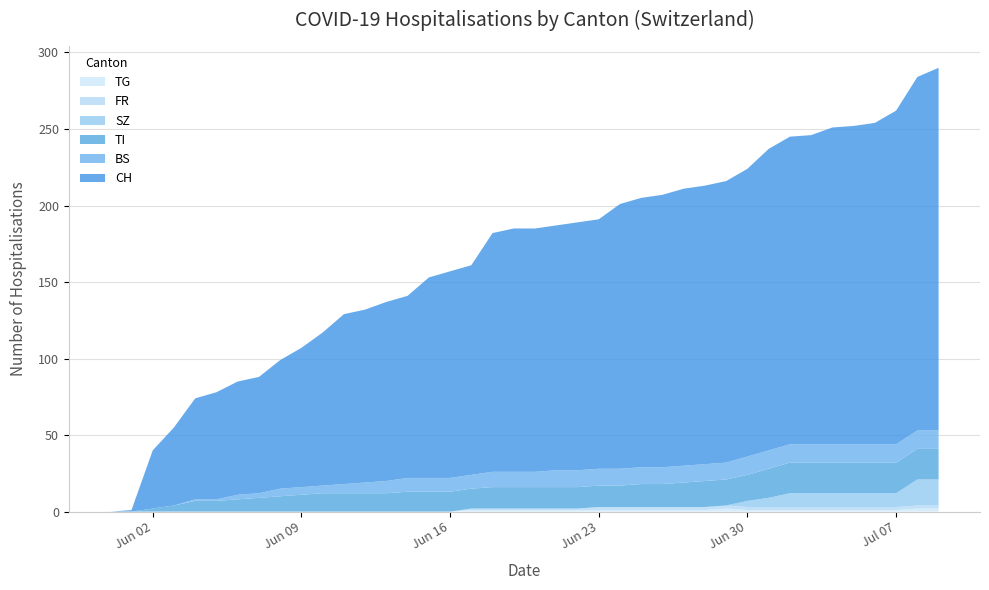

Reading left to right, transcribe all the data shown in this chart.

CH: 0	1	38	51	66	70	74	76	84	91	100	111	113	117	119	131	135	137	156	159	159	160	162	163	173	176	178	181	182	184	188	197	201	202	207	208	210	218	231	237
BS: 0	0	0	0	1	1	3	3	5	5	5	6	7	8	9	9	9	9	10	10	10	11	11	11	11	11	11	11	11	11	12	12	12	12	12	12	12	12	12	12
SZ: 0	0	0	0	0	0	0	0	0	0	0	0	0	0	0	0	0	0	0	0	0	0	0	0	0	0	0	0	0	0	4	6	9	9	9	9	9	9	17	17
FR: 0	0	0	0	0	0	0	0	0	0	0	0	0	0	0	0	0	1	1	1	1	1	1	2	2	2	2	2	2	2	2	2	2	2	2	2	2	2	2	2
TG: 0	0	0	0	0	0	0	0	0	0	0	0	0	0	0	0	0	1	1	1	1	1	1	1	1	1	1	1	1	2	1	1	1	1	1	1	1	1	2	2
TI: 0	0	2	4	7	7	8	9	10	11	12	12	12	12	13	13	13	13	14	14	14	14	14	14	14	15	15	16	17	17	17	19	20	20	20	20	20	20	20	20